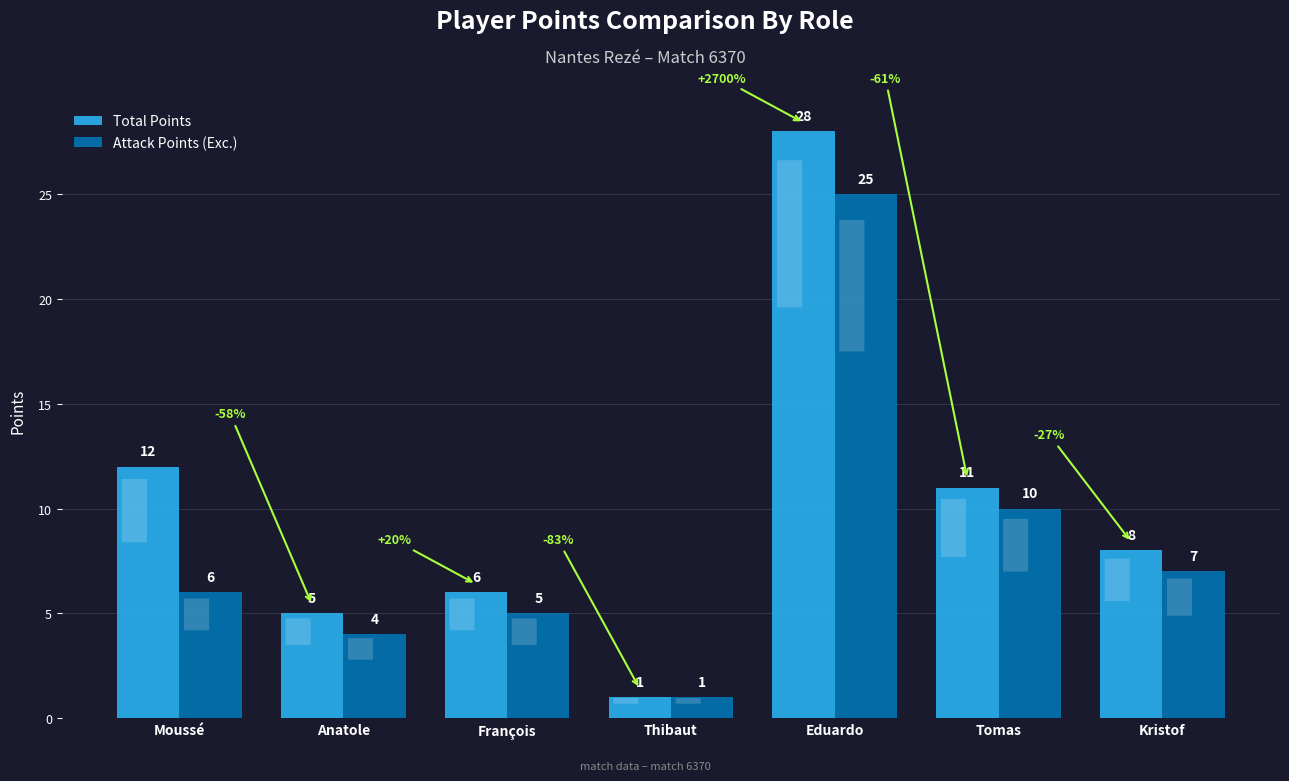

List the series in order of their overall mean, highest first.

Total Points, Attack Points (Exc.)